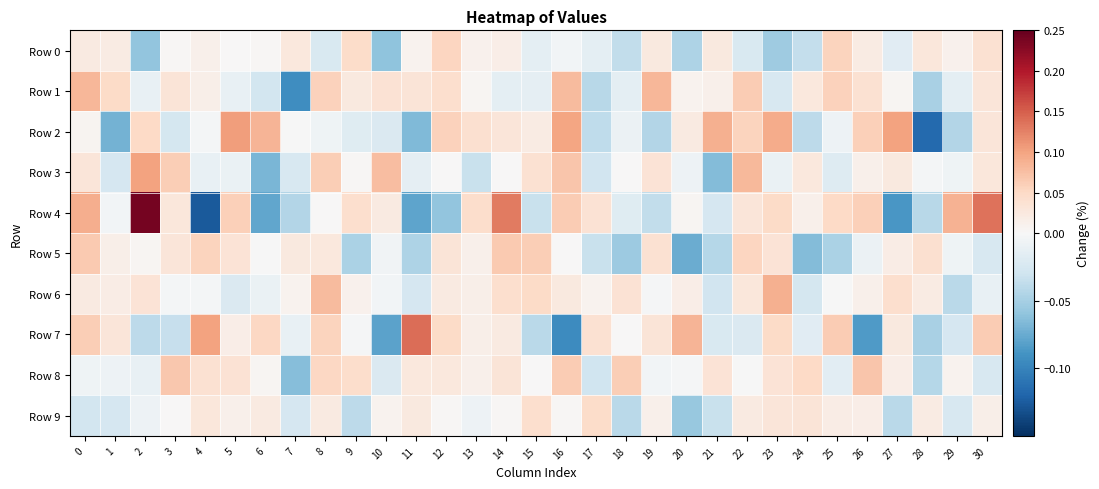

Which category has the lowest value across all series?

4